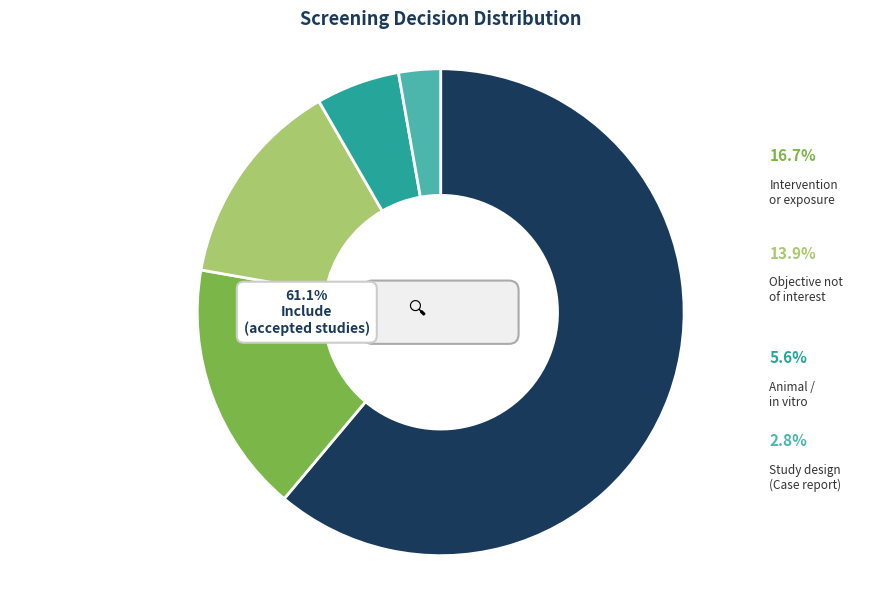

How much of the chart is everything except Include?

38.9%